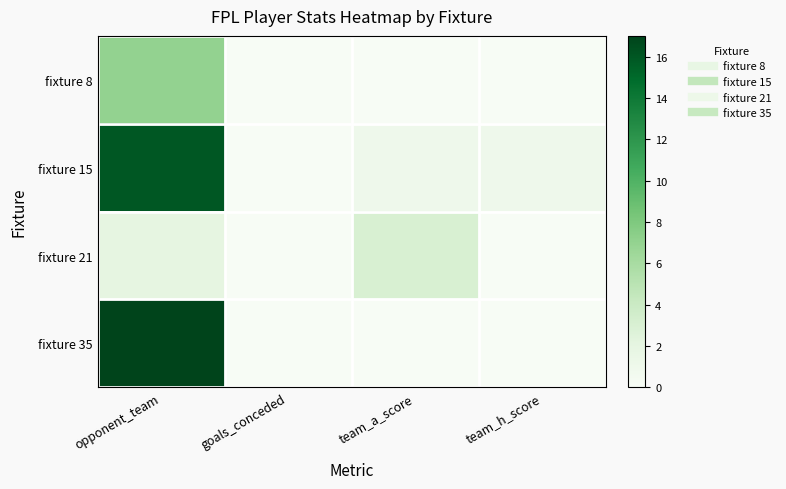

Between goals_conceded and team_h_score, which series saw the biggest shift?

fixture 15